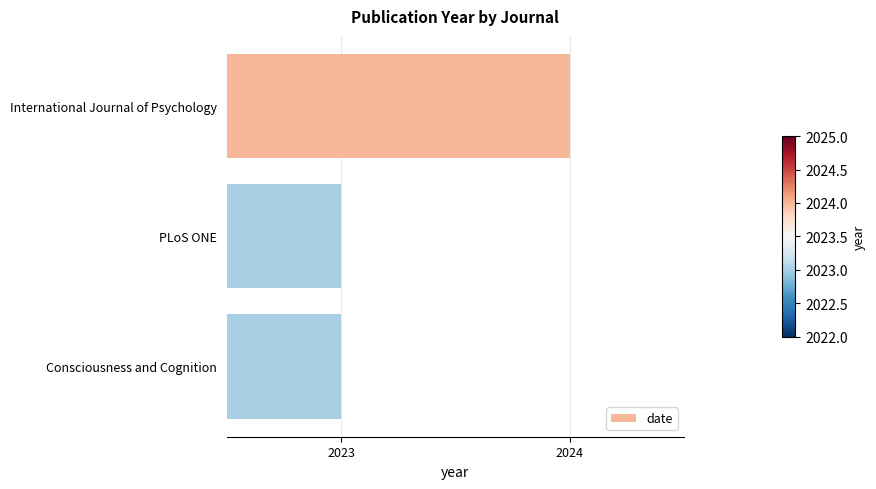

How many values are between 2023 and 2024?

3